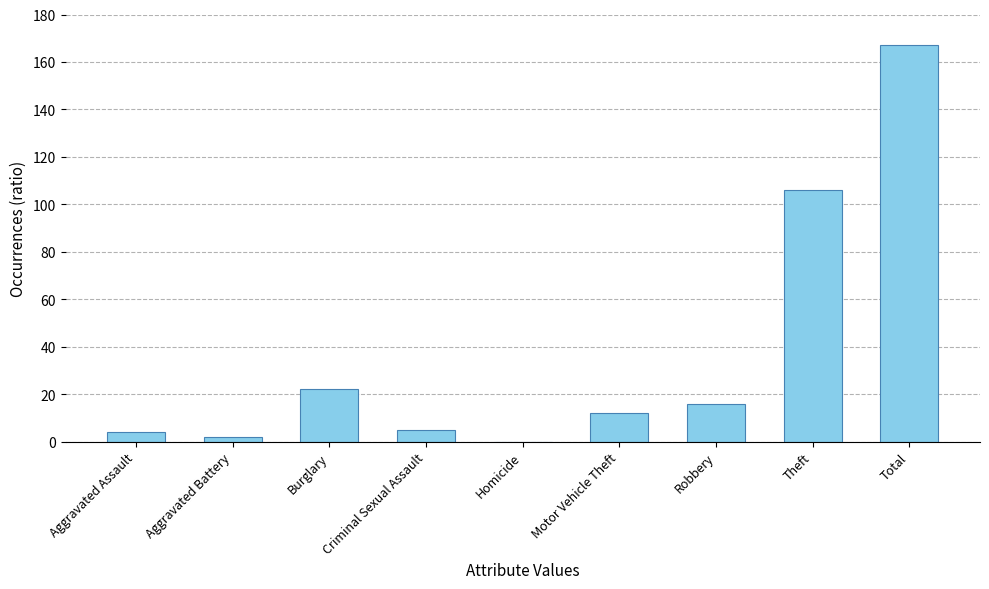

Count the number of categories in the chart.

9